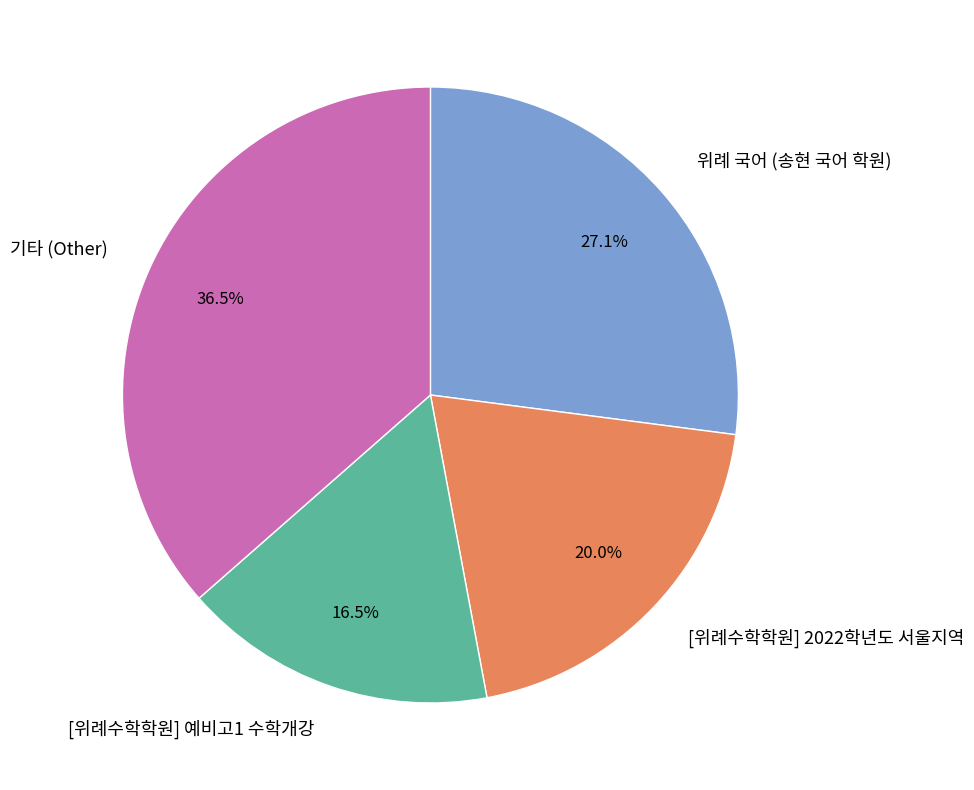

To the nearest percent, what is the average slice percentage?

25%